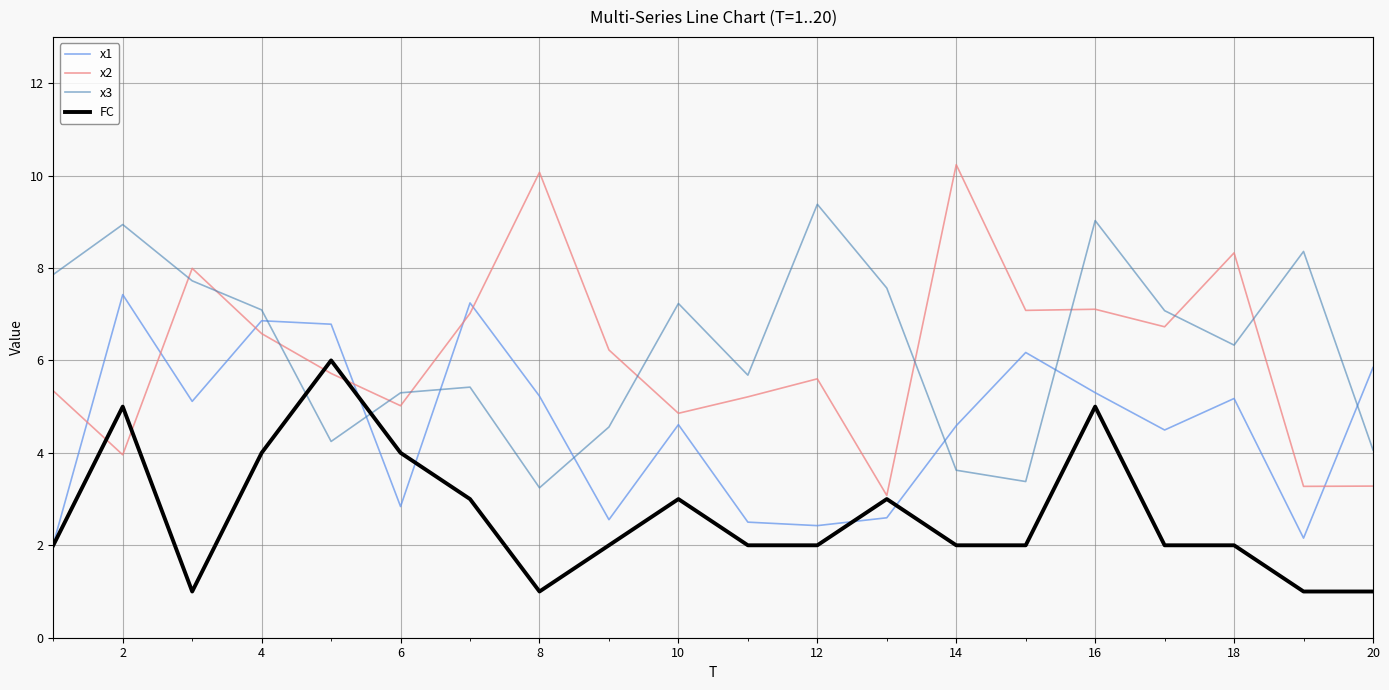

Which series has the widest spread of values?

x2